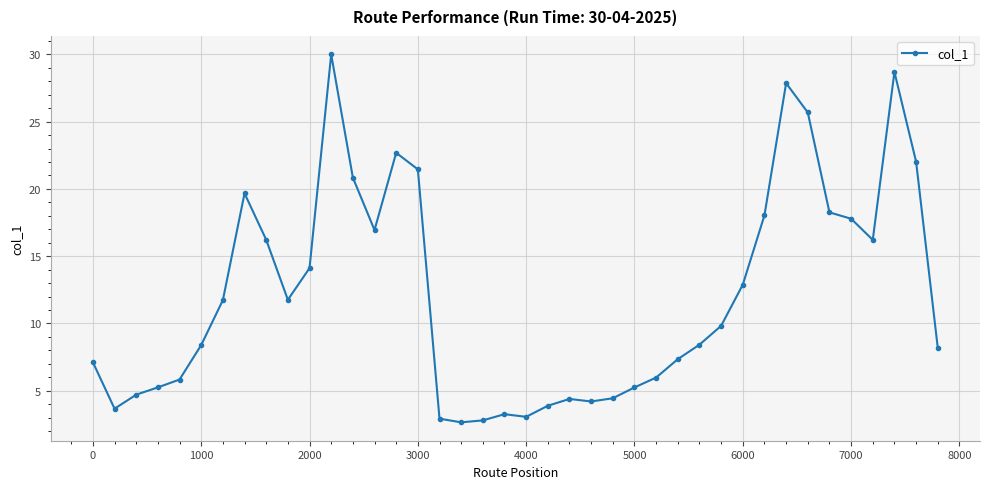

What is the maximum value shown in the chart?

30.0